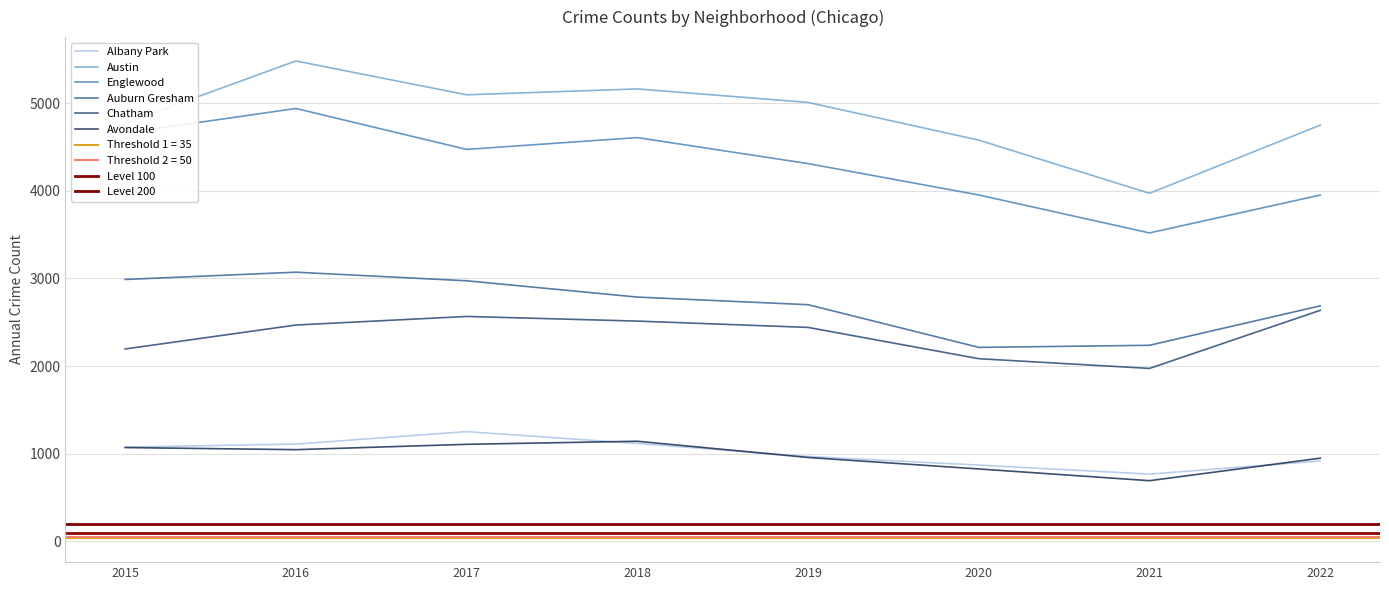

What is the minimum value shown in the chart?

692